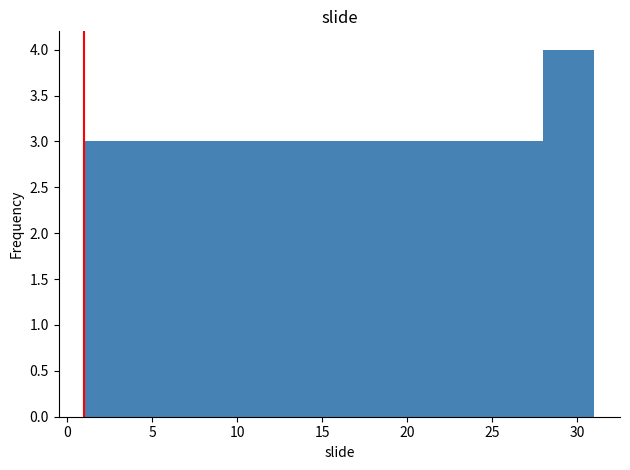

Reading left to right, list every bar in this chart as the range it spans on the x-axis followed by its height. The values are not printed on the chart, so give them approximately, as read against the axis.

1 to 4: 3
4 to 7: 3
7 to 10: 3
10 to 13: 3
13 to 16: 3
16 to 19: 3
19 to 22: 3
22 to 25: 3
25 to 28: 3
28 to 31: 4